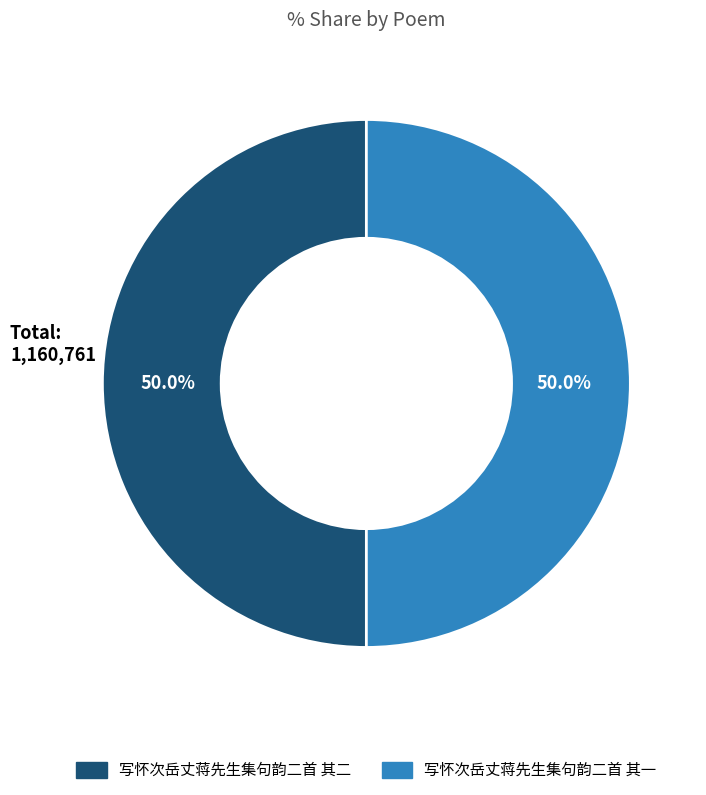

Combined, what portion of the pie is 写怀次岳丈蒋先生集句韵二首 其一 and 写怀次岳丈蒋先生集句韵二首 其二?

100.0%